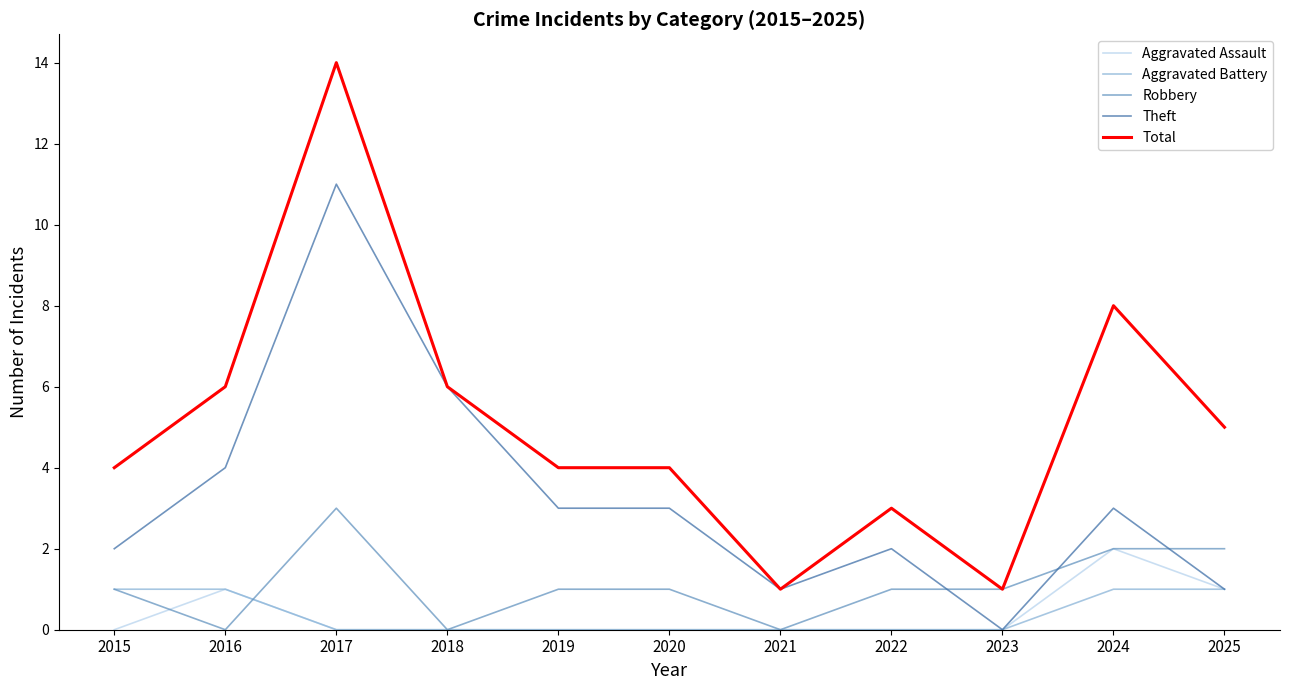

At which category does Aggravated Assault reach its first local peak?

2016